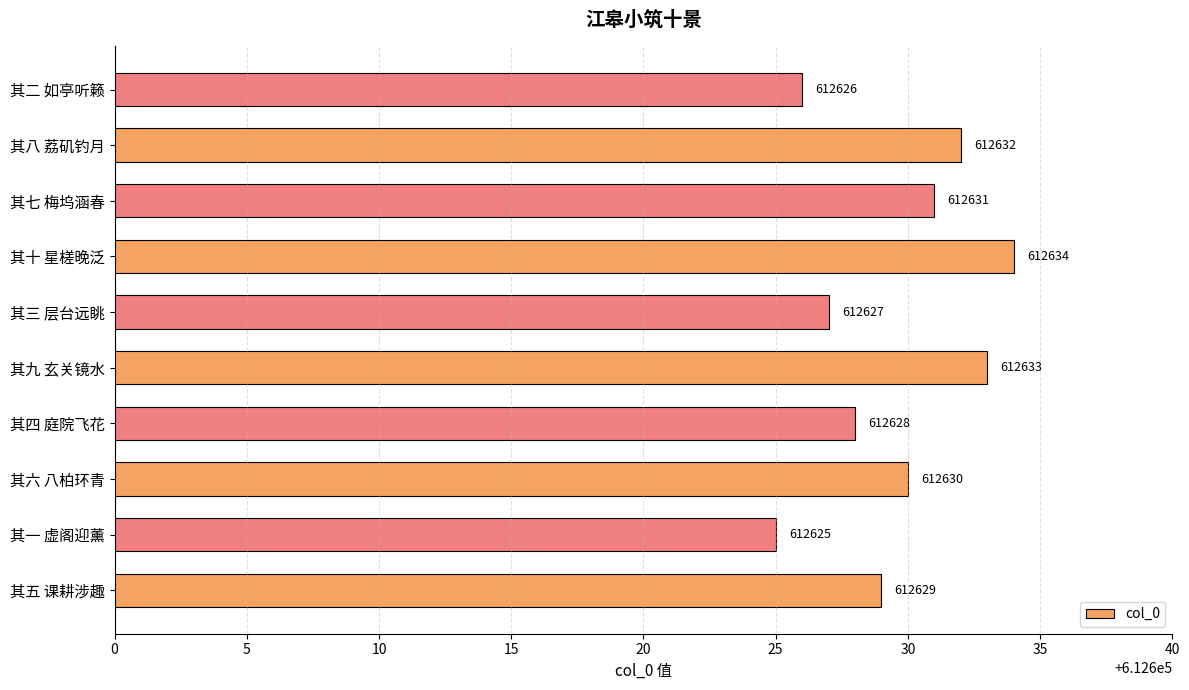

How many distinct data groups are displayed?

1